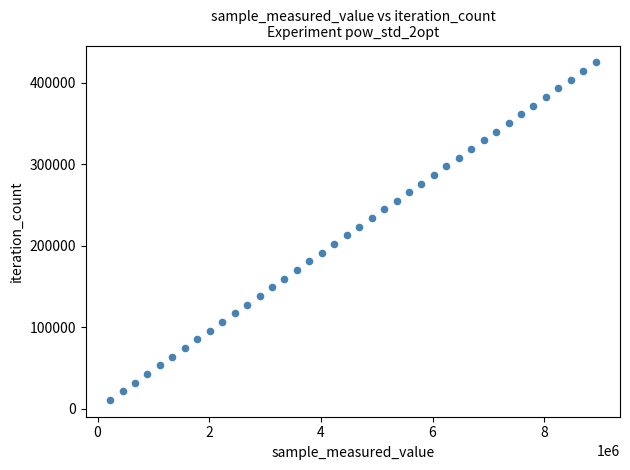

What is the range of Y values (max minus min)?

414219